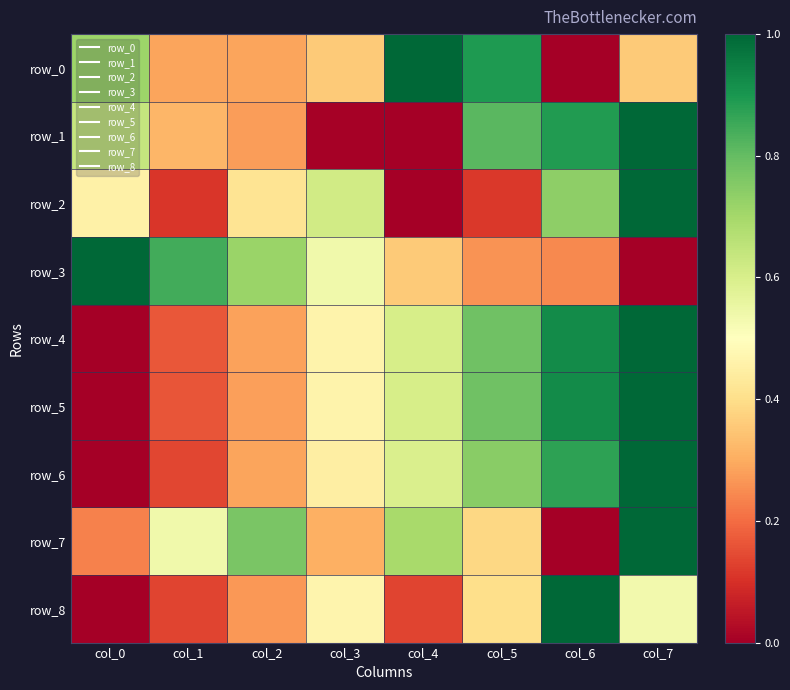

Count the number of categories in the chart.

8